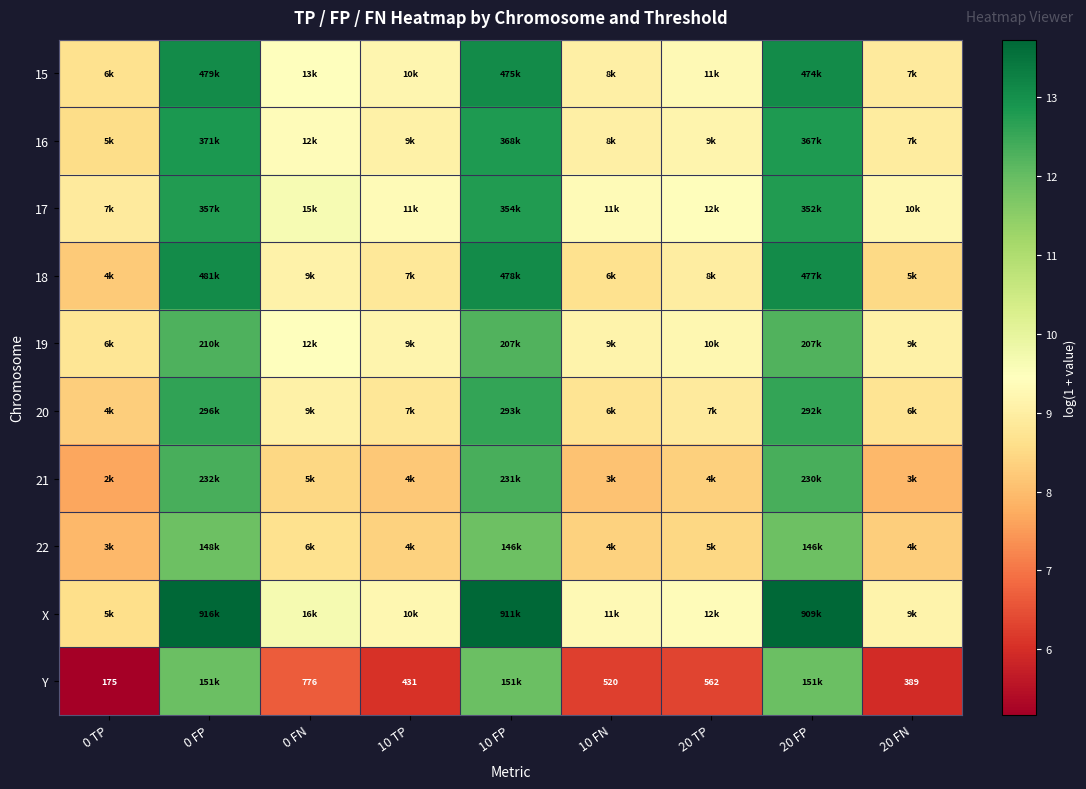

What is the maximum value shown in the chart?

13.7